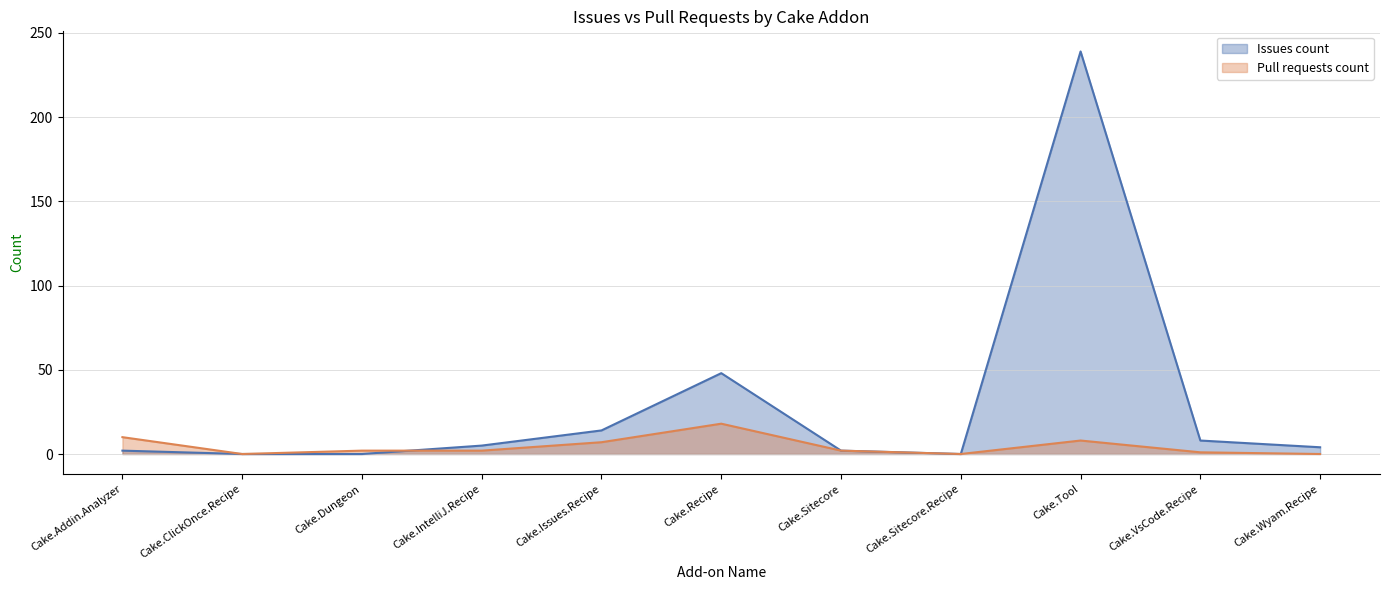

True or false: Pull requests count and Issues count cross at least once.

True